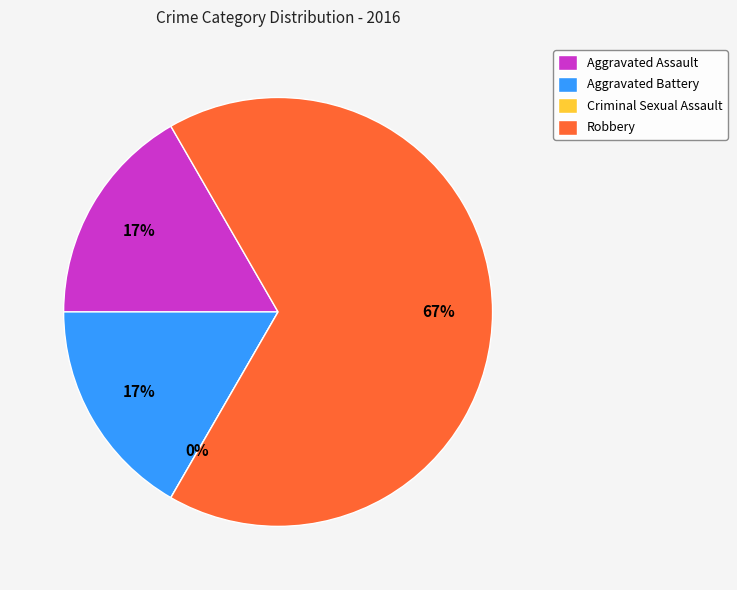

Does any single category account for the majority?

Yes